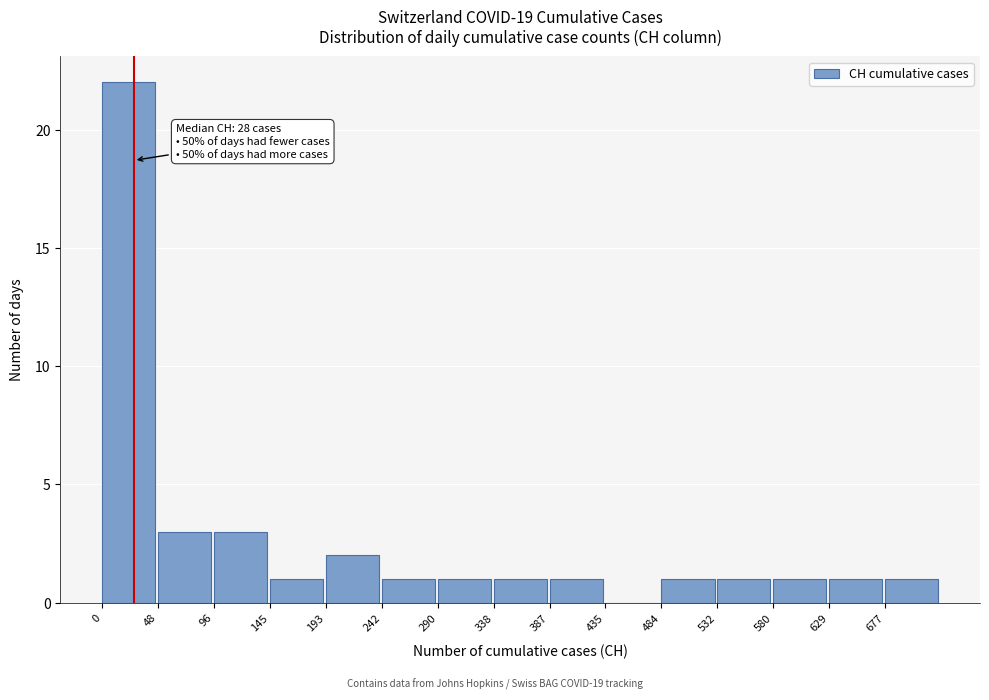

Which range on the x-axis has the tallest bar?

0 to 50